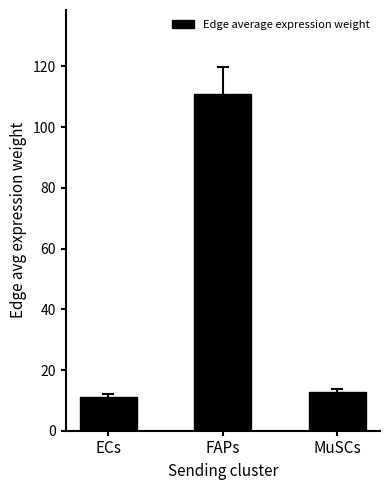

Where is the data nearest to the value 60?

MuSCs